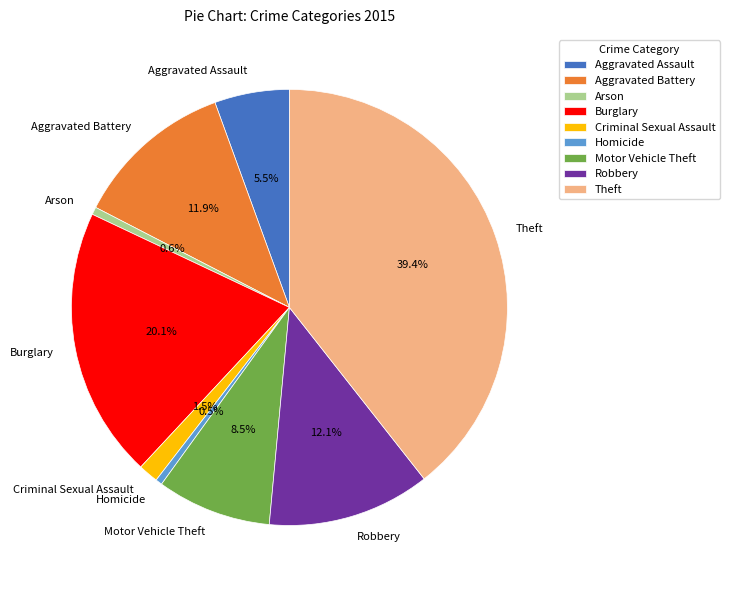

To the nearest percent, what is the difference between the Motor Vehicle Theft and Burglary slice percentages?

12%